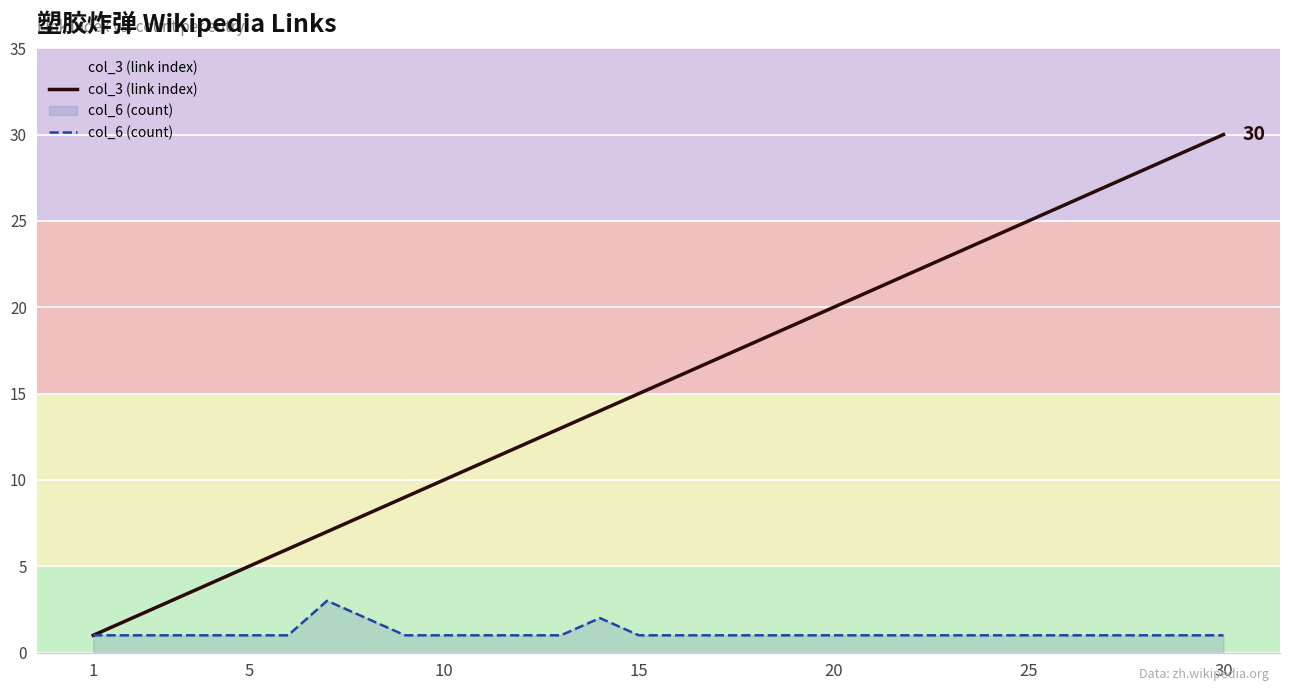

True or false: col_3 (link index) and col_6 (count) intersect in this chart.

False